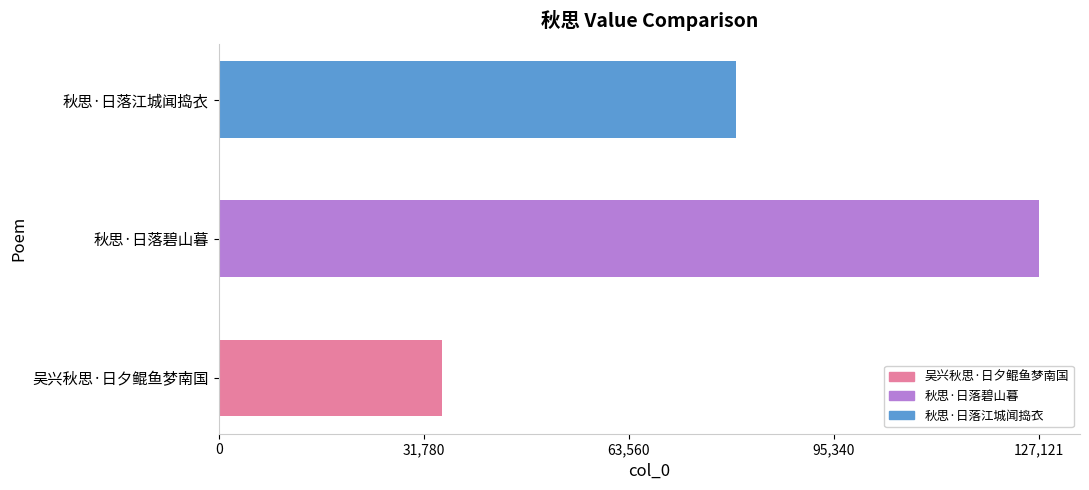

Reading top to bottom, transcribe all the data shown in this chart.

秋思·日落江城闻捣衣=80113	秋思·日落碧山暮=127121	吴兴秋思·日夕鲲鱼梦南国=34558